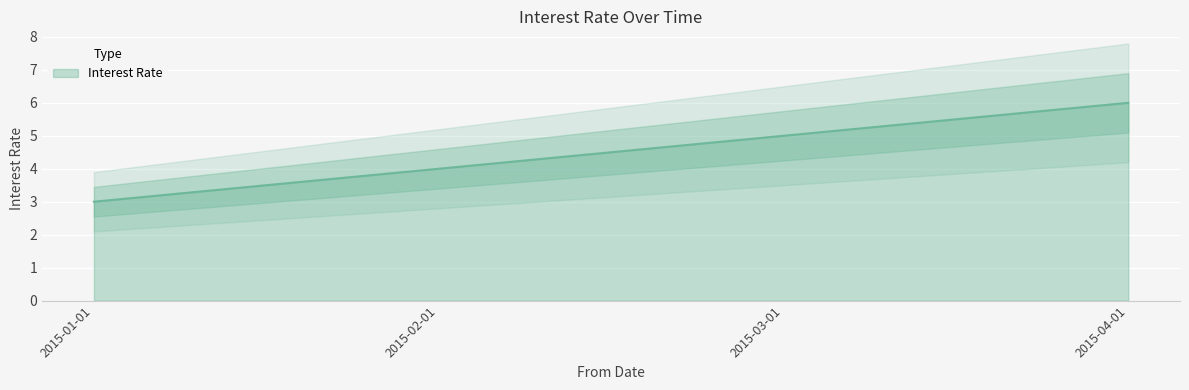

Which category has the lowest value in the Interest Rate series?

2015-01-01